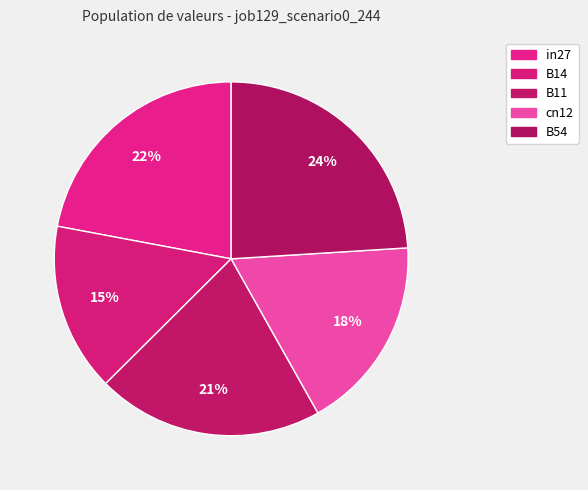

Count the number of slices in the pie.

5